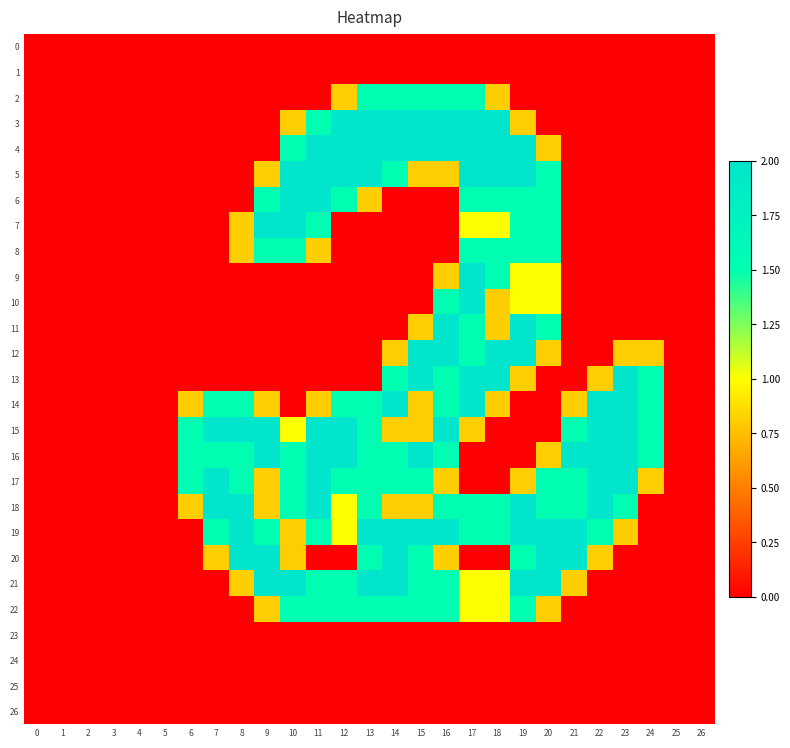

At which category is the sum across all series the highest?

17